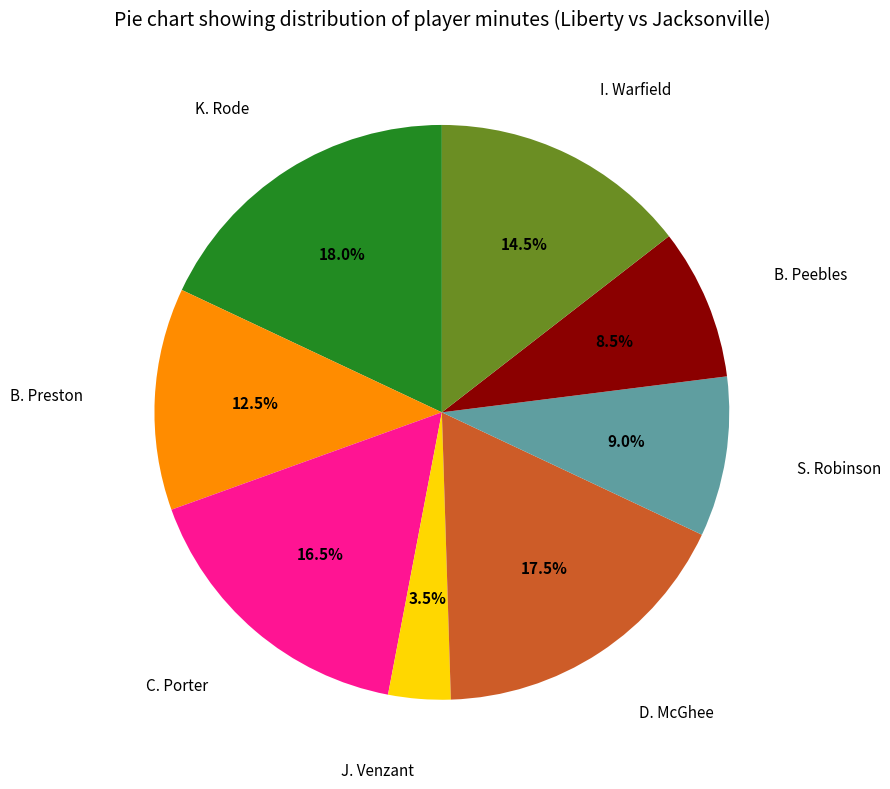

What percentage do S. Robinson and D. McGhee together represent?

26.5%